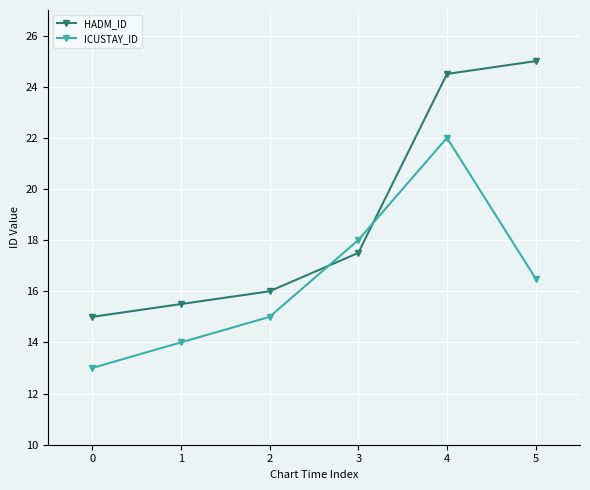

Reading right to left, what are all the values shown in this chart?

HADM_ID: 5=25.0	4=24.5	3=17.5	2=16.0	1=15.5	0=15.0
ICUSTAY_ID: 5=16.5	4=22.0	3=18.0	2=15.0	1=14.0	0=13.0